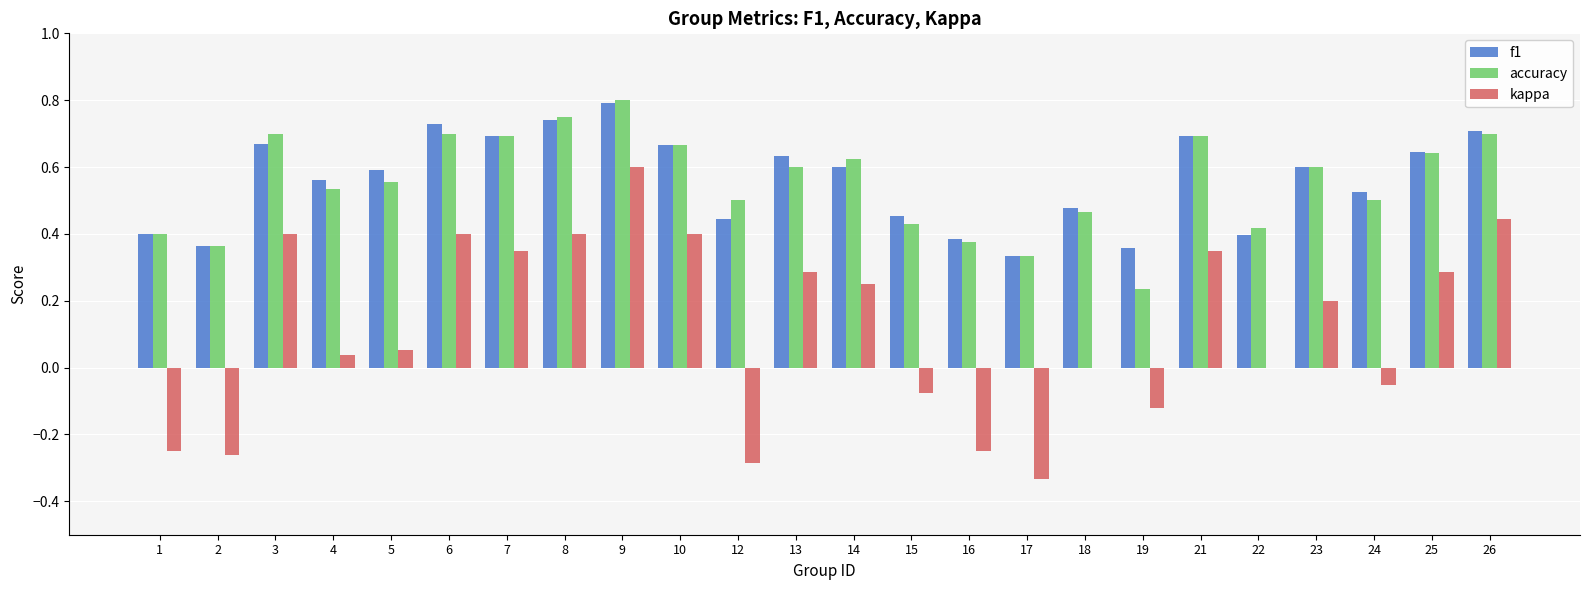

How many f1 values are between 0 and 1?

24